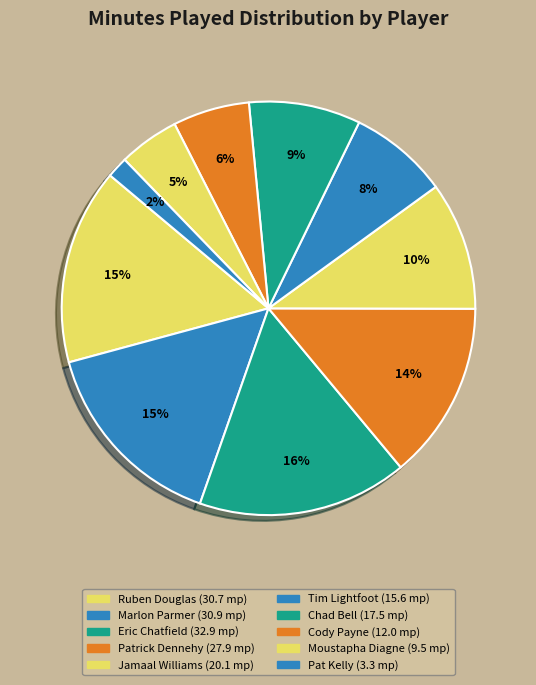

Between Ruben Douglas and Marlon Parmer, which is larger?

Marlon Parmer